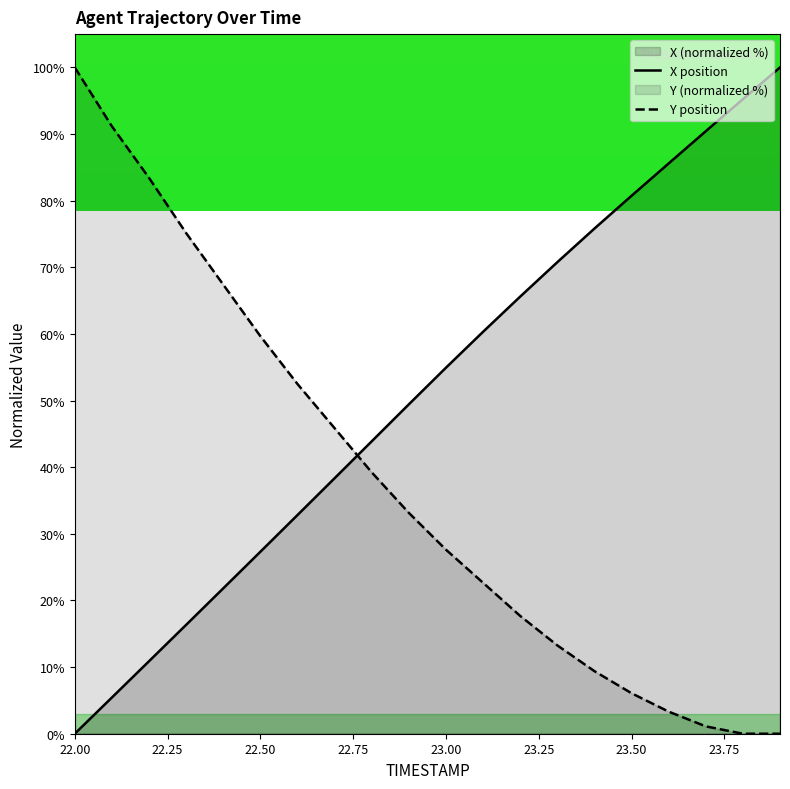

What is the difference between the Y values at 23.9 and 22.6?

52.5